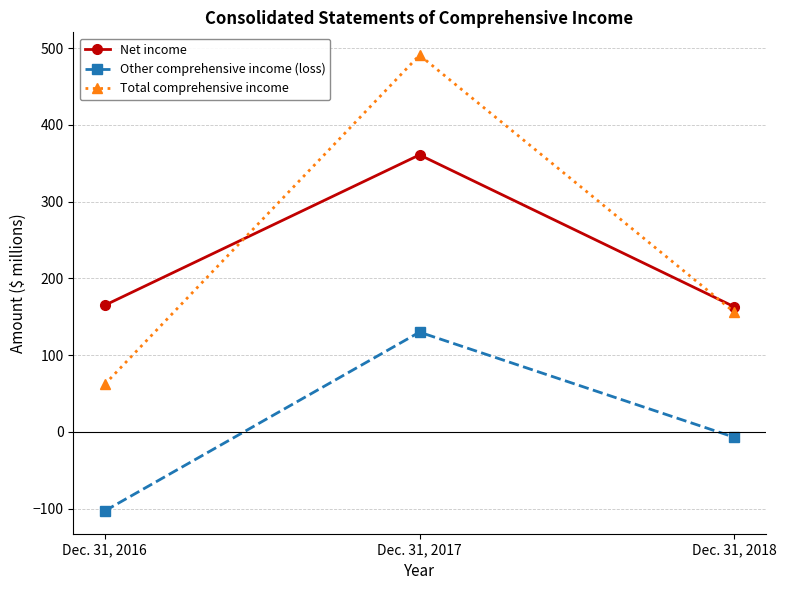

The value of Total comprehensive income at Dec. 31, 2018 is 244. True or false?

False